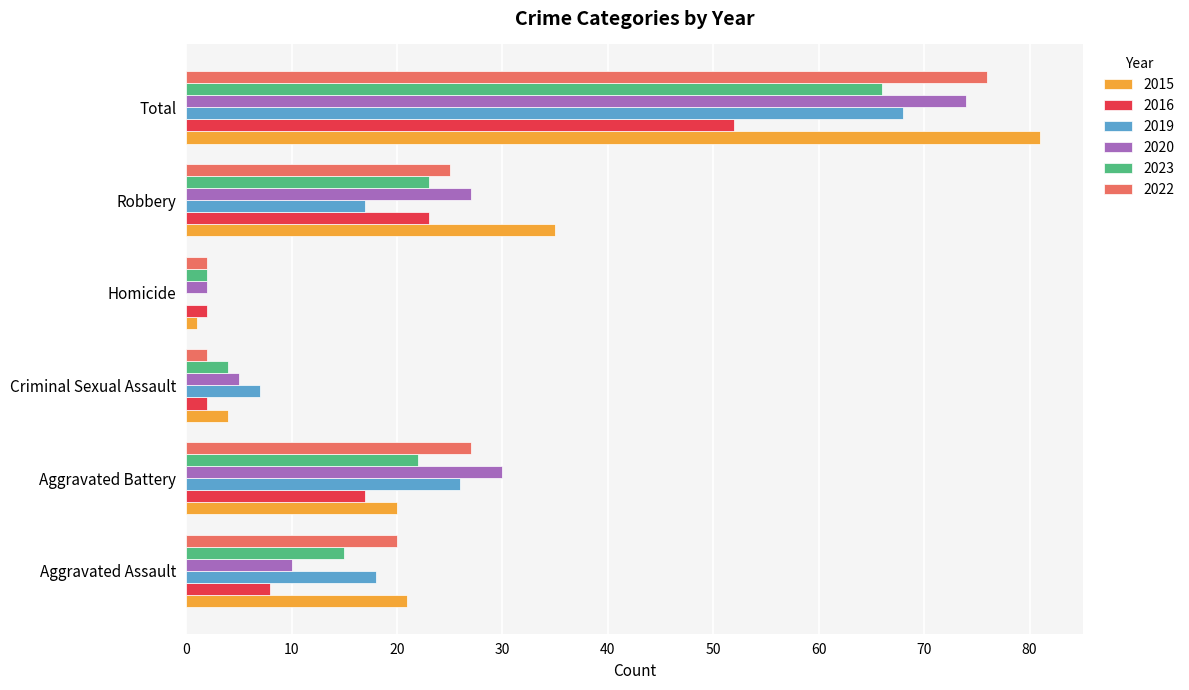

Which series has the widest spread of values?

2015